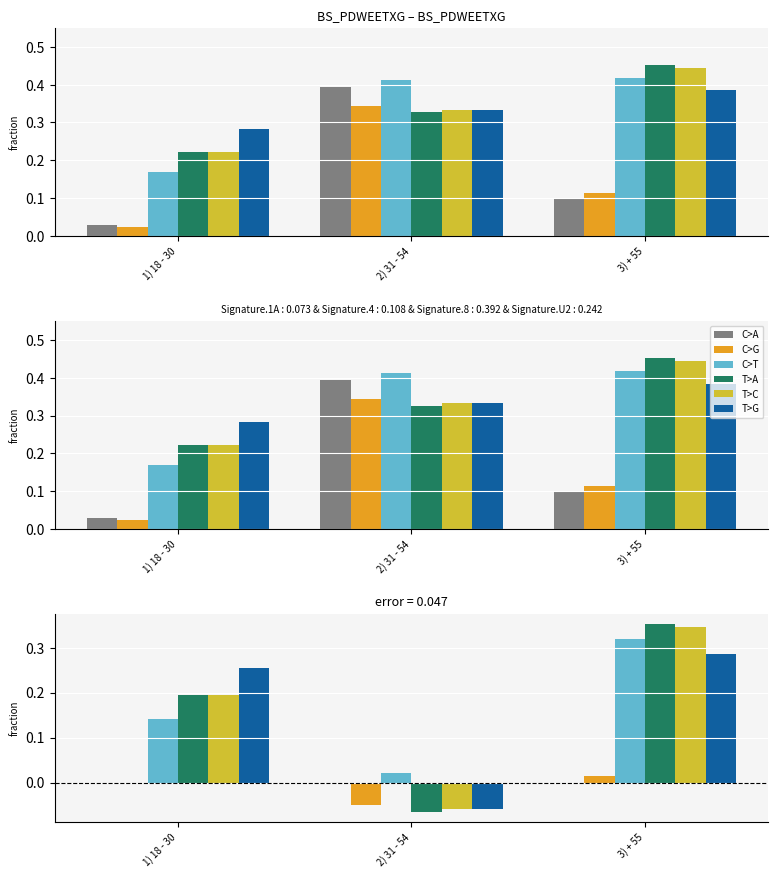

True or false: T>G has a value of -0.1 at 2) 31 - 54.

True